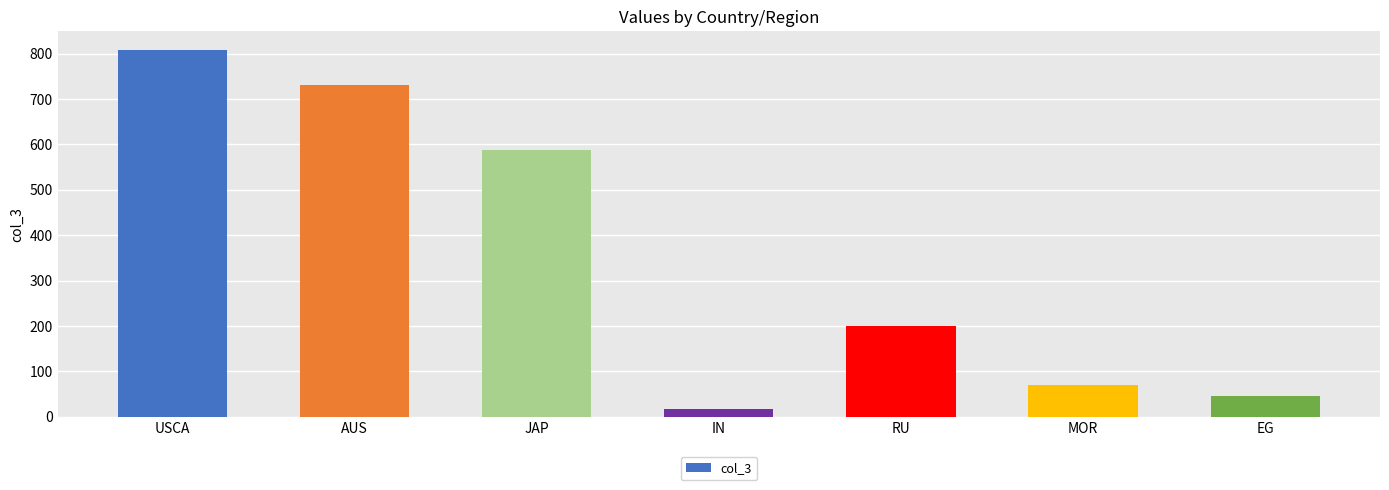

Reading left to right, extract all data points from this chart.

USCA=809	AUS=731	JAP=588	IN=18	RU=200	MOR=70	EG=45